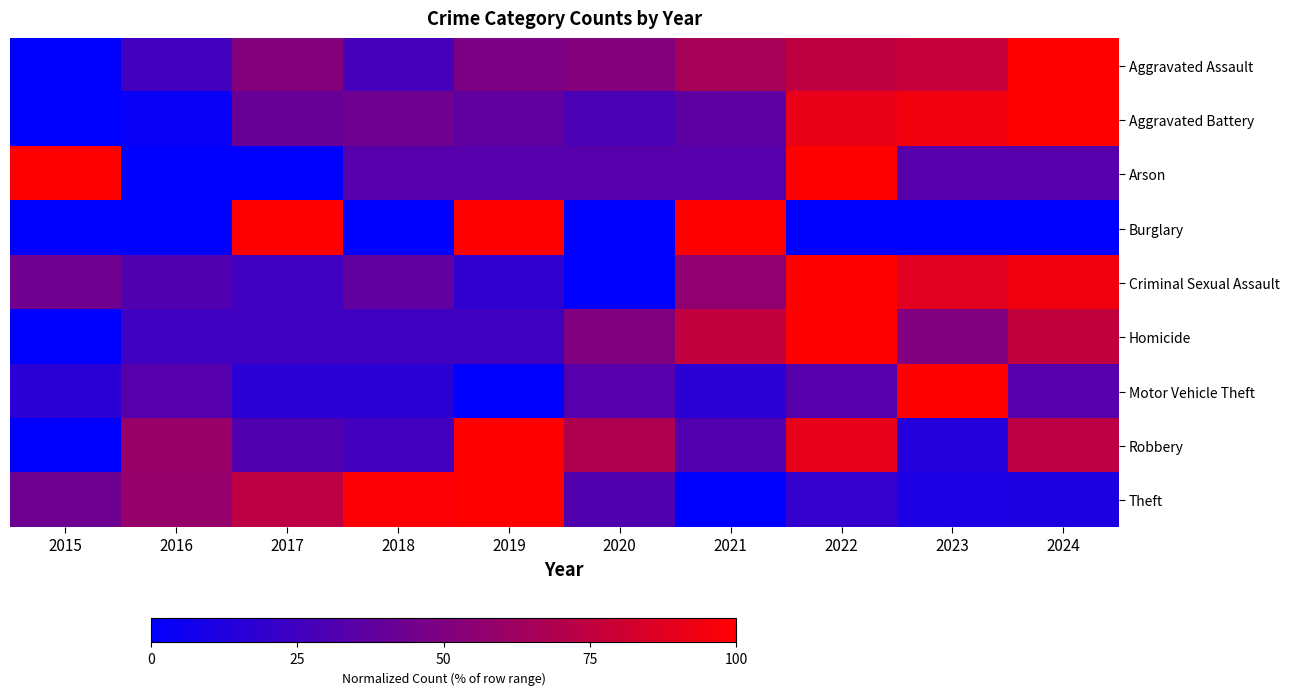

Which series changed the most between 2017 and 2019?

Robbery